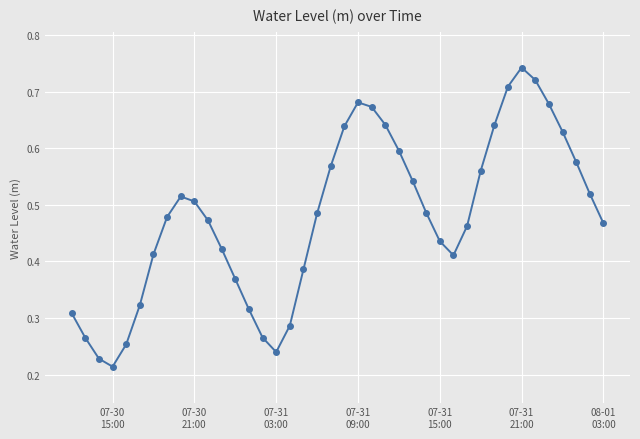

True or false: the data has more than 0 interior local peaks.

True